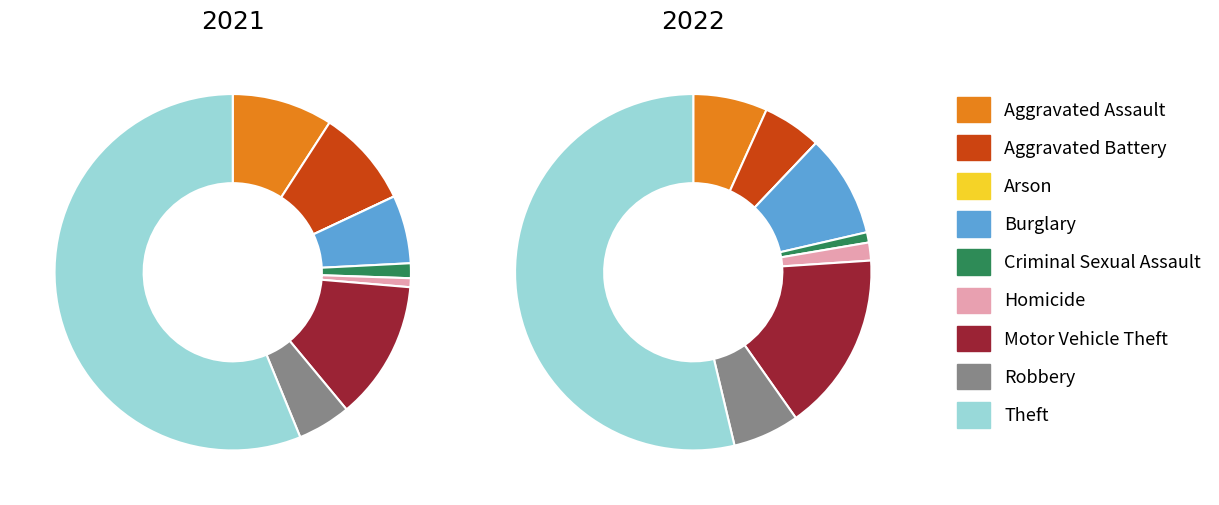

The 4 slice represents 11% of the pie. True or false?

False